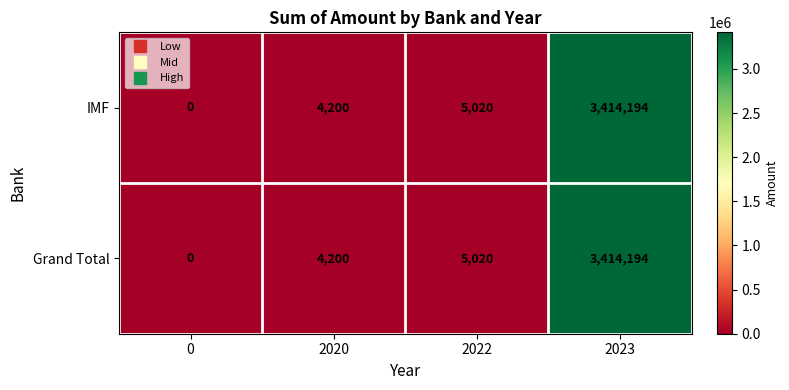

True or false: IMF has a value of 5020 at 2022.

True